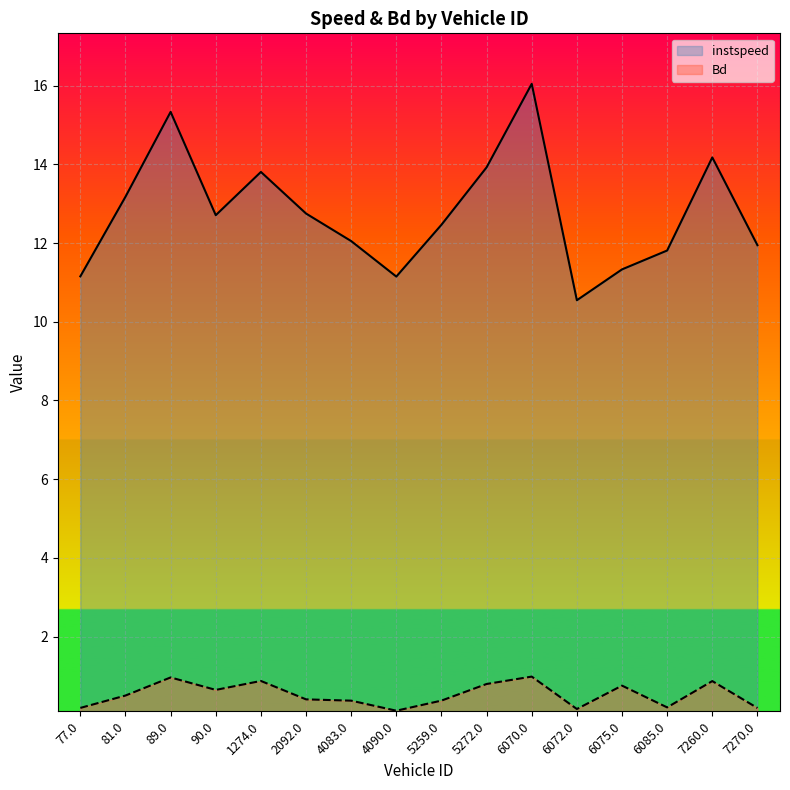

What position from the left is 89.0?

3